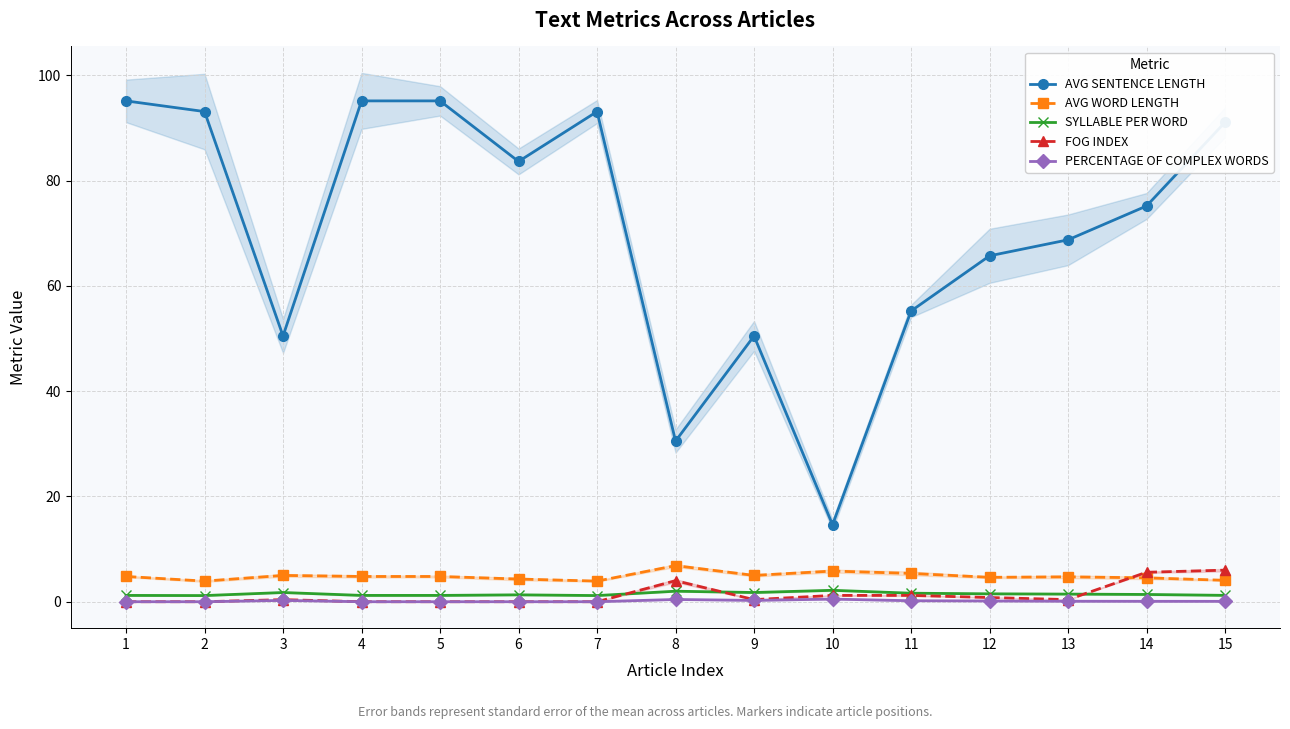

What is the value of the AVG SENTENCE LENGTH point at the 14th from the left?

75.2